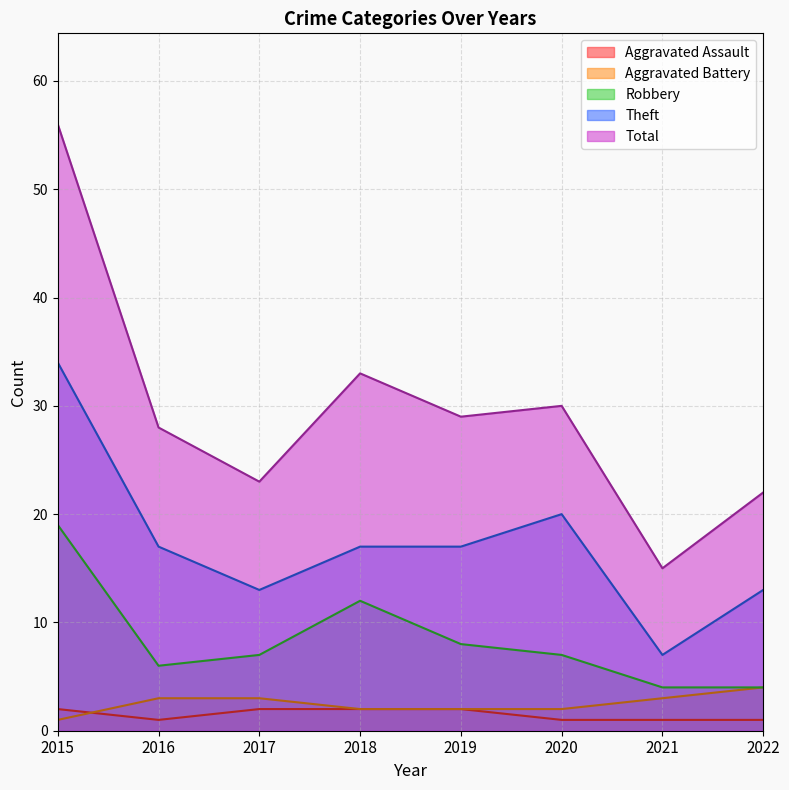

What is the lowest value of the Theft series?

7